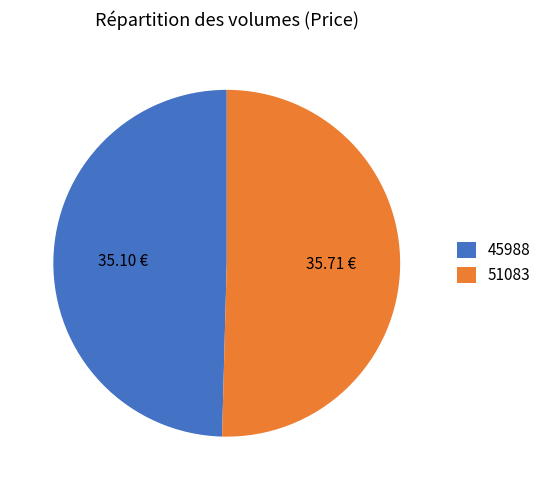

Which category has the smallest portion of the pie?

45988